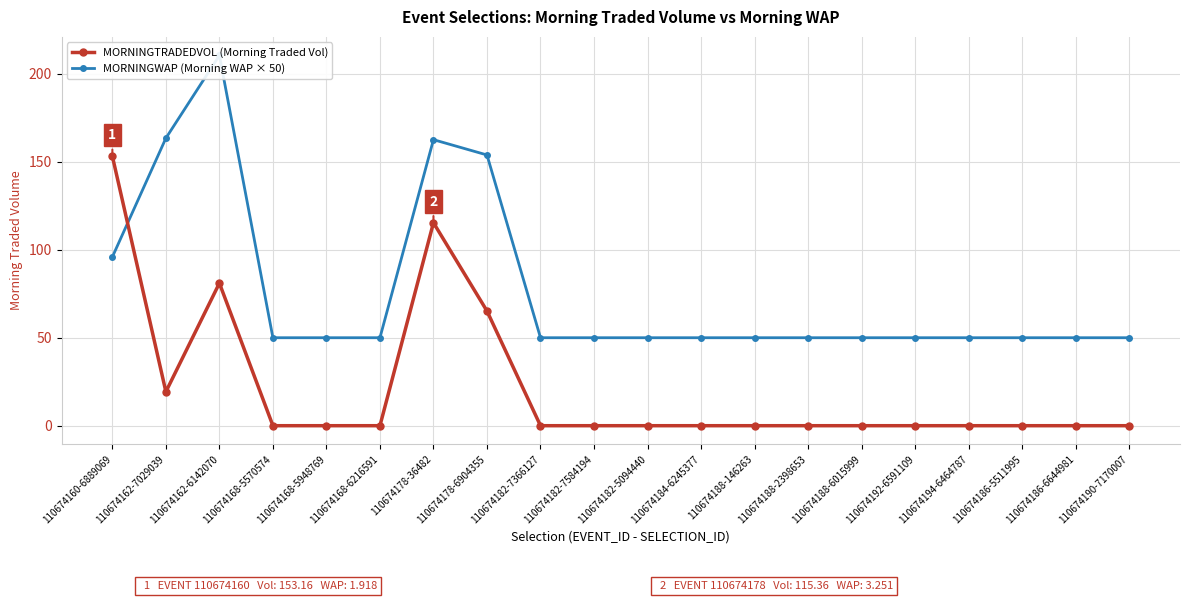

True or false: MORNINGTRADEDVOL (Morning Traded Vol) has more than 2 interior local peaks.

False